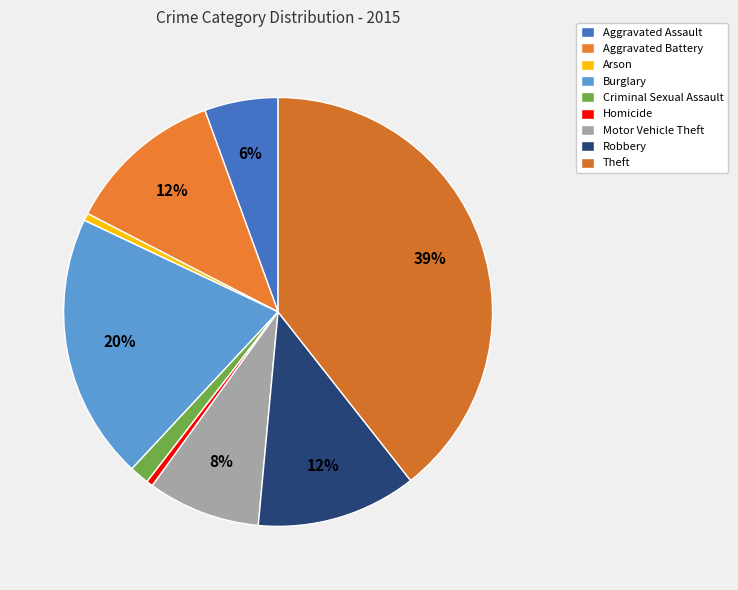

How many slices are in this pie chart?

9